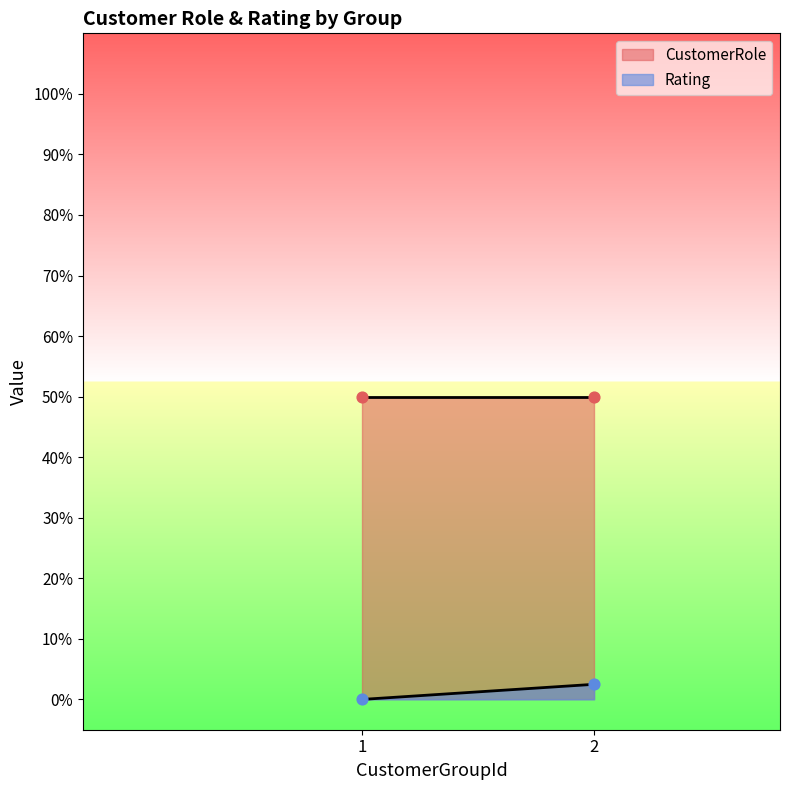

What are all the series names shown in the legend?

CustomerRole, Rating